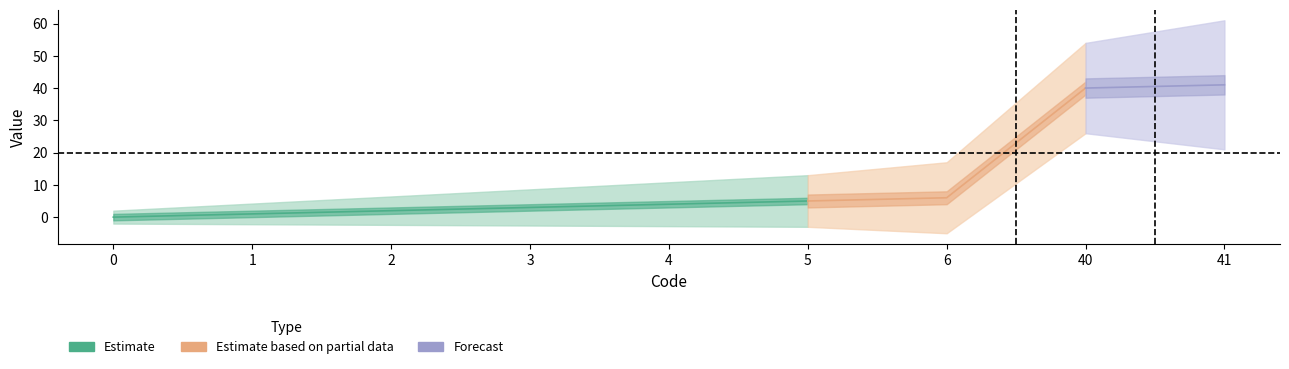

Reading left to right, what are all the values shown in this chart?

0=0	1=1	2=2	3=3	4=4	5=5	6=6	40=40	41=41